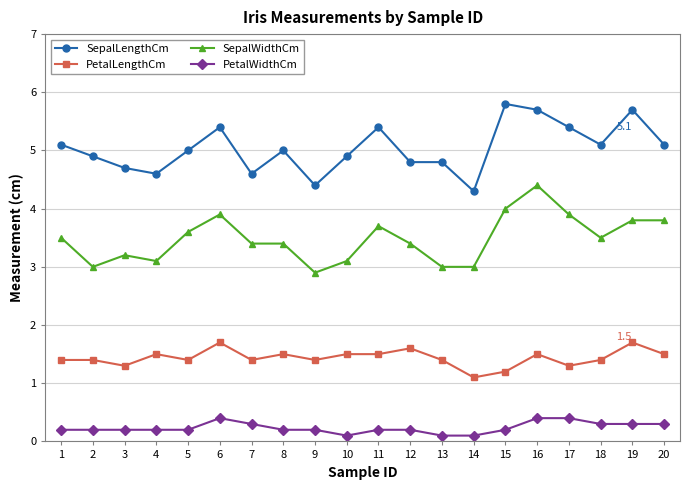

True or false: SepalLengthCm has a value of 8.6 at 15.

False